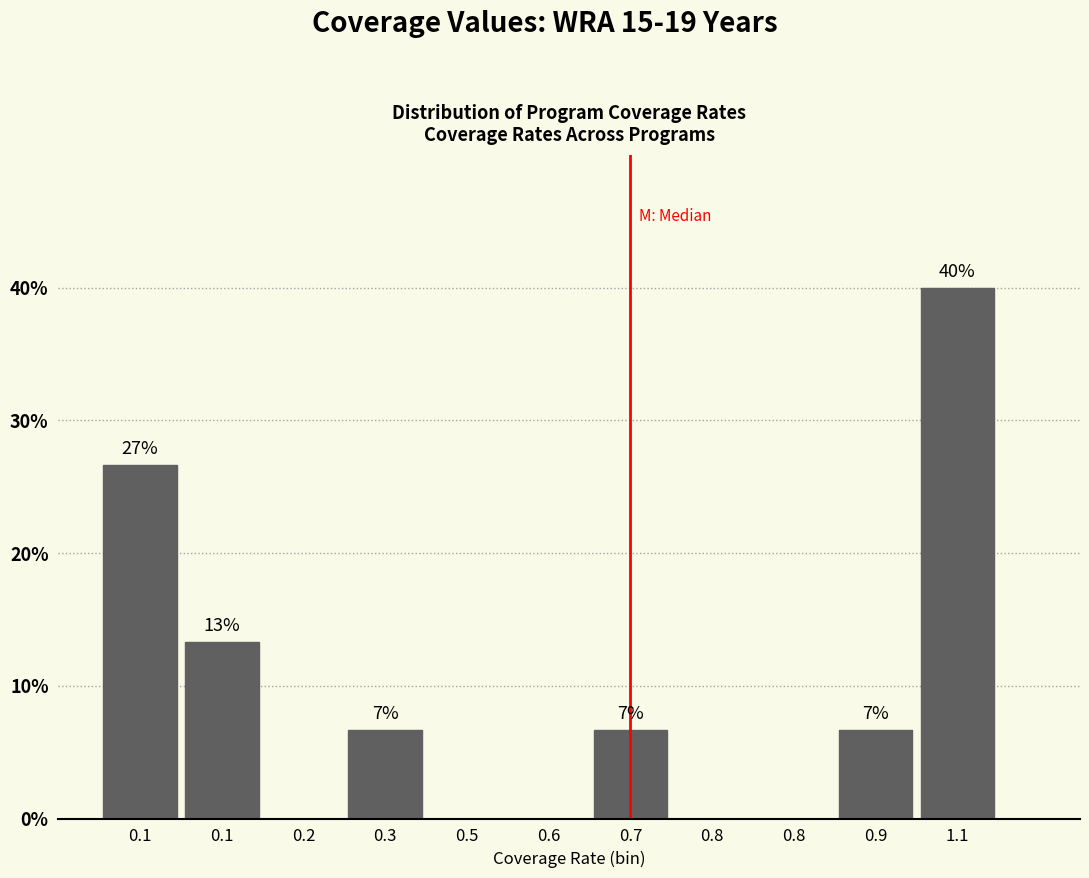

Are the bars horizontal?

No